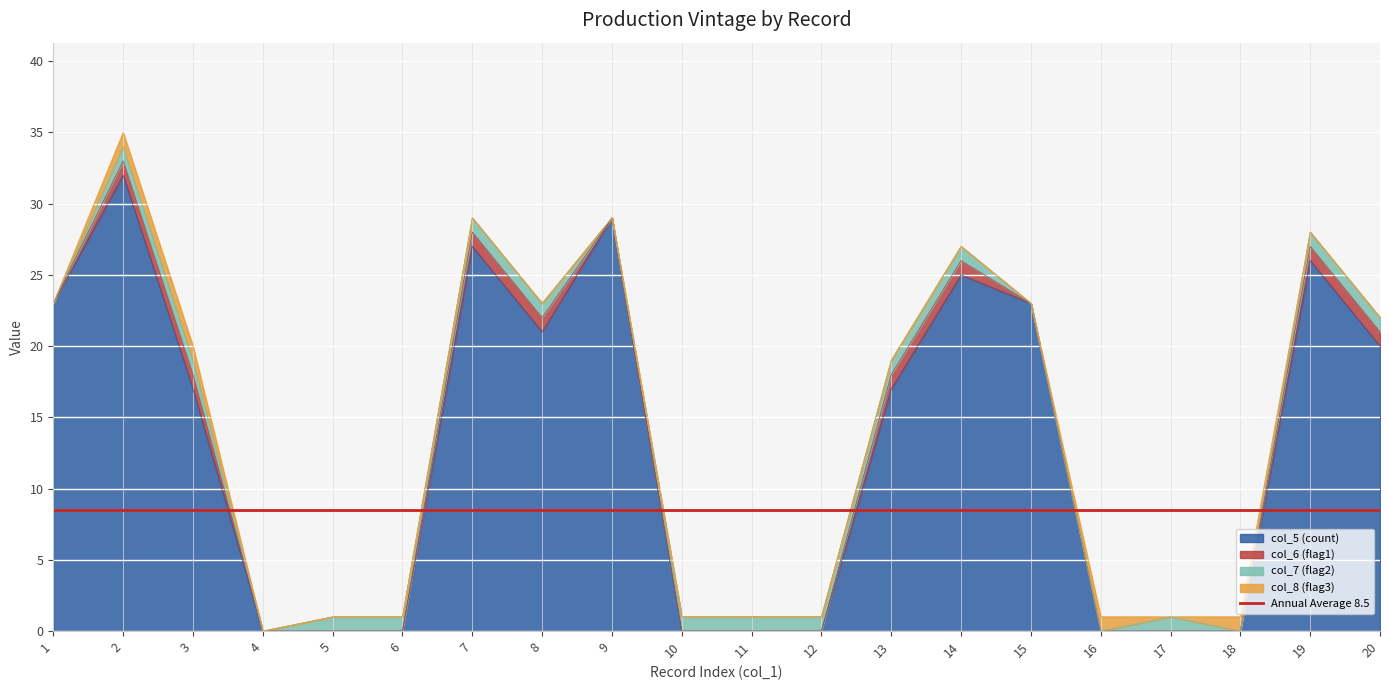

What is the total value across all series at 20?

22